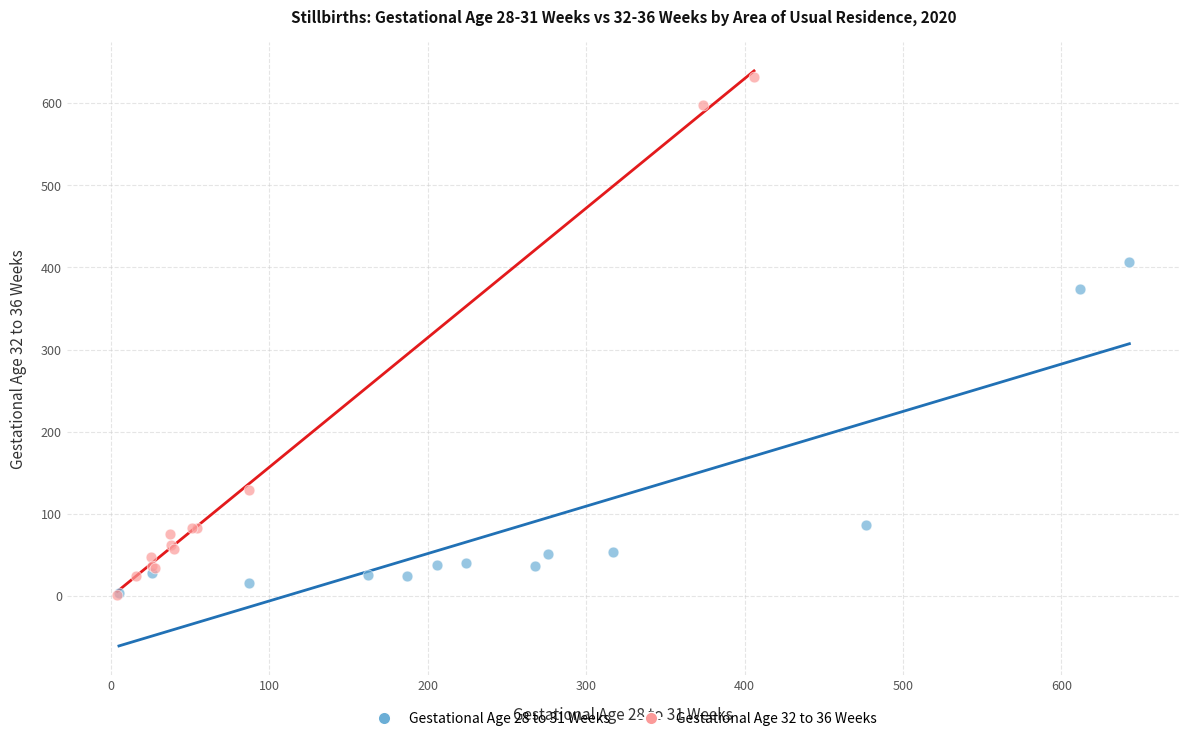

Which series has the widest spread of Y values?

Gestational Age 32 to 36 Weeks